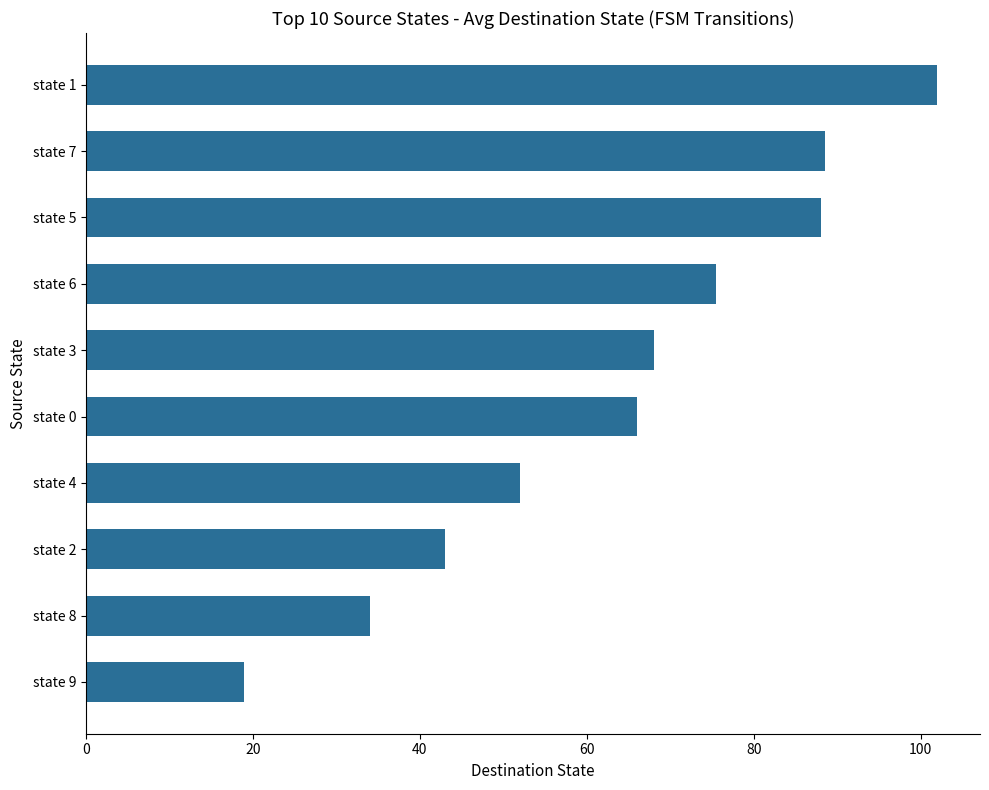

Read the value at state 7.

88.5